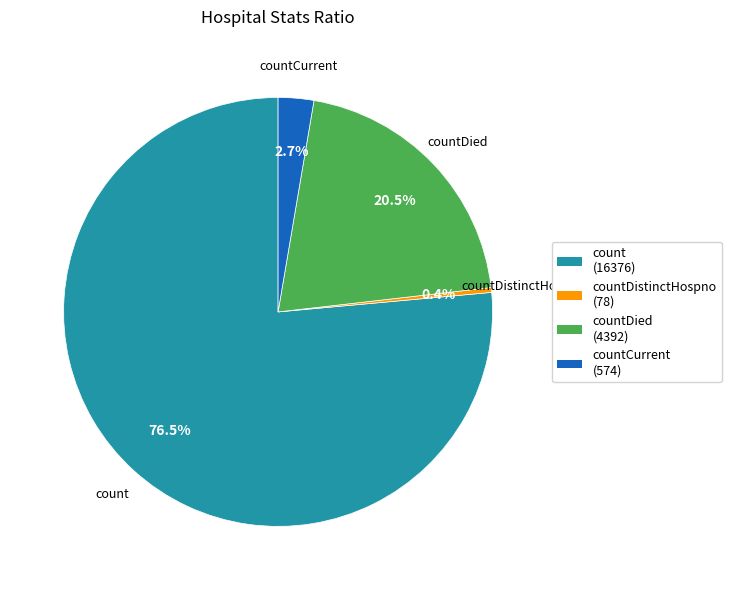

To the nearest percent, what is the difference between the countCurrent and countDied slice percentages?

18%